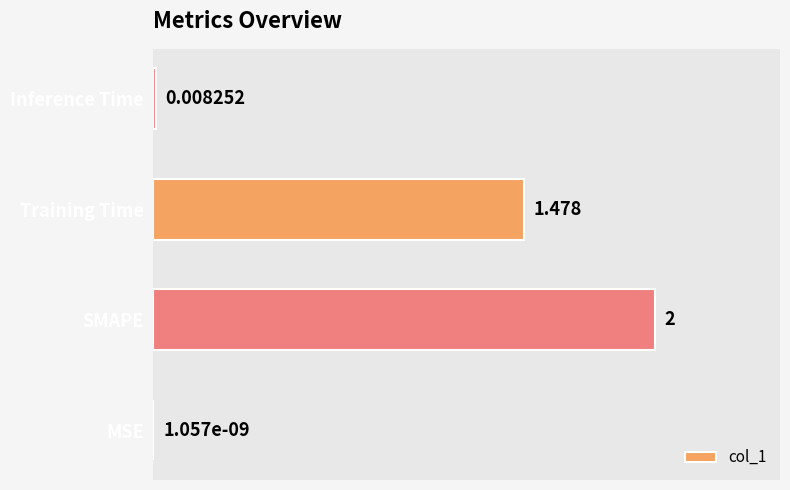

Between SMAPE and MSE, which is larger?

SMAPE